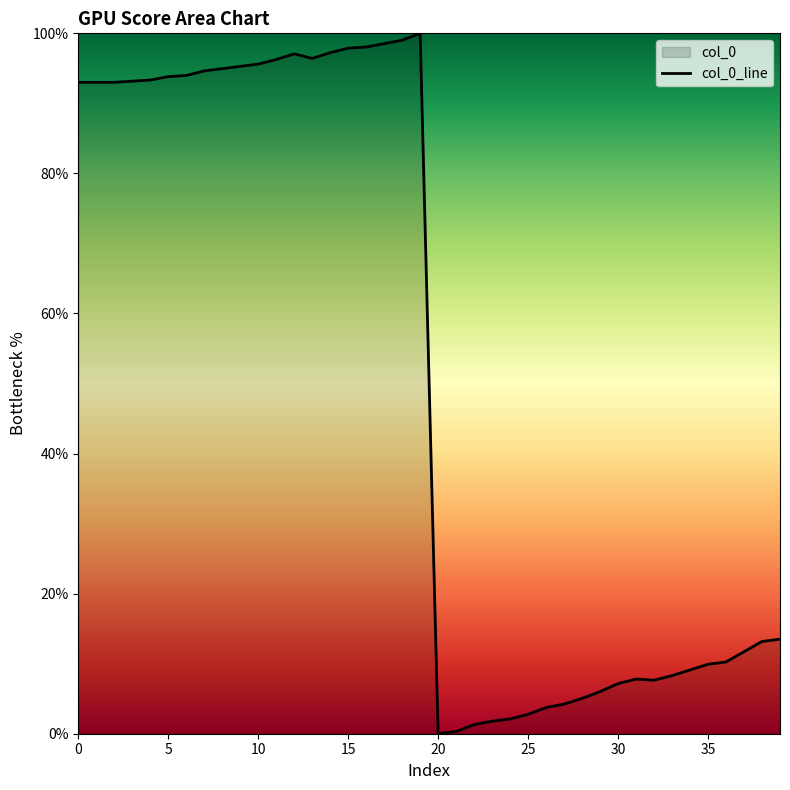

What is the change in value from 13 to 28?

-91.4